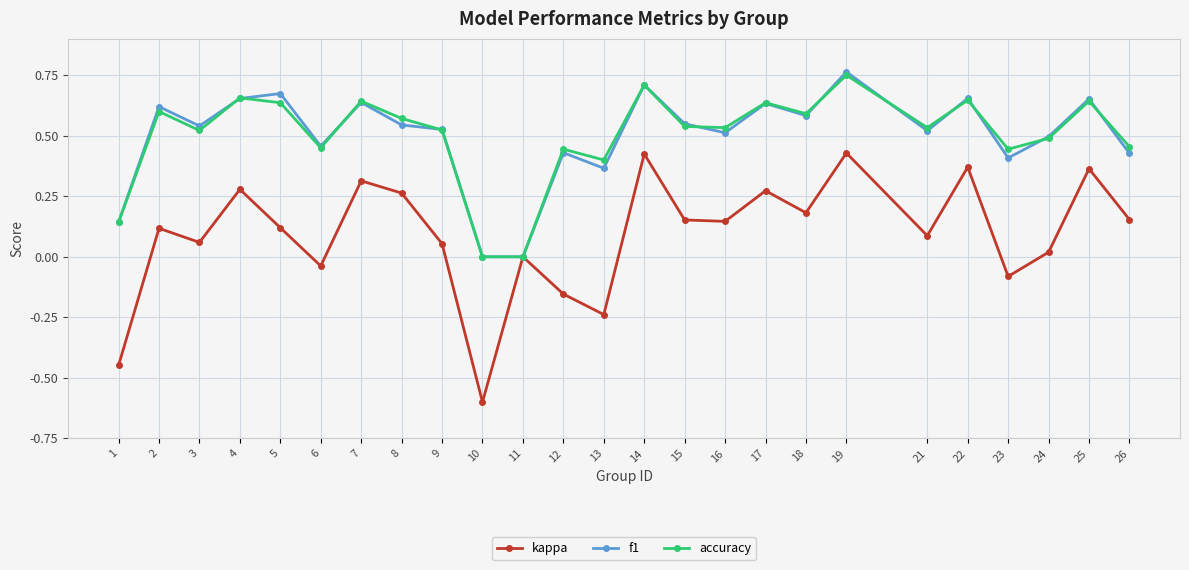

Is it true that accuracy equals 1.0 at 19?

False